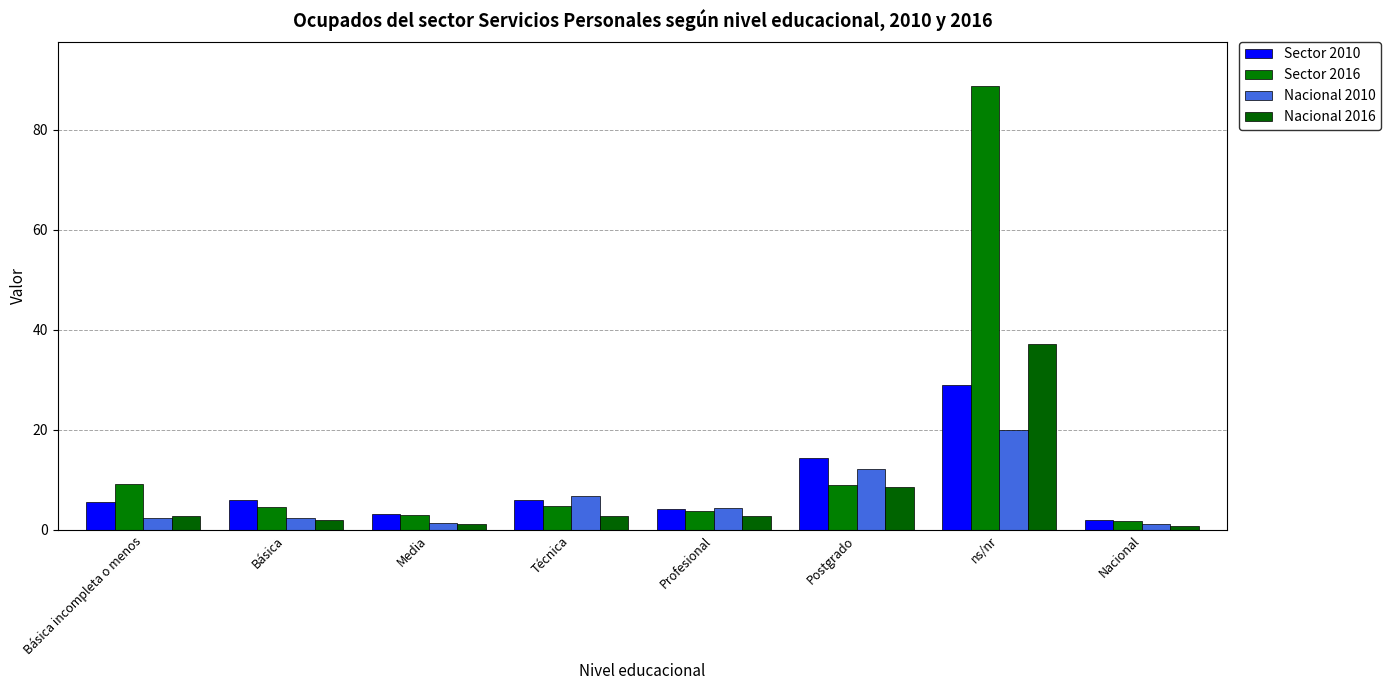

Between Básica and ns/nr, which series saw the biggest shift?

Sector 2016